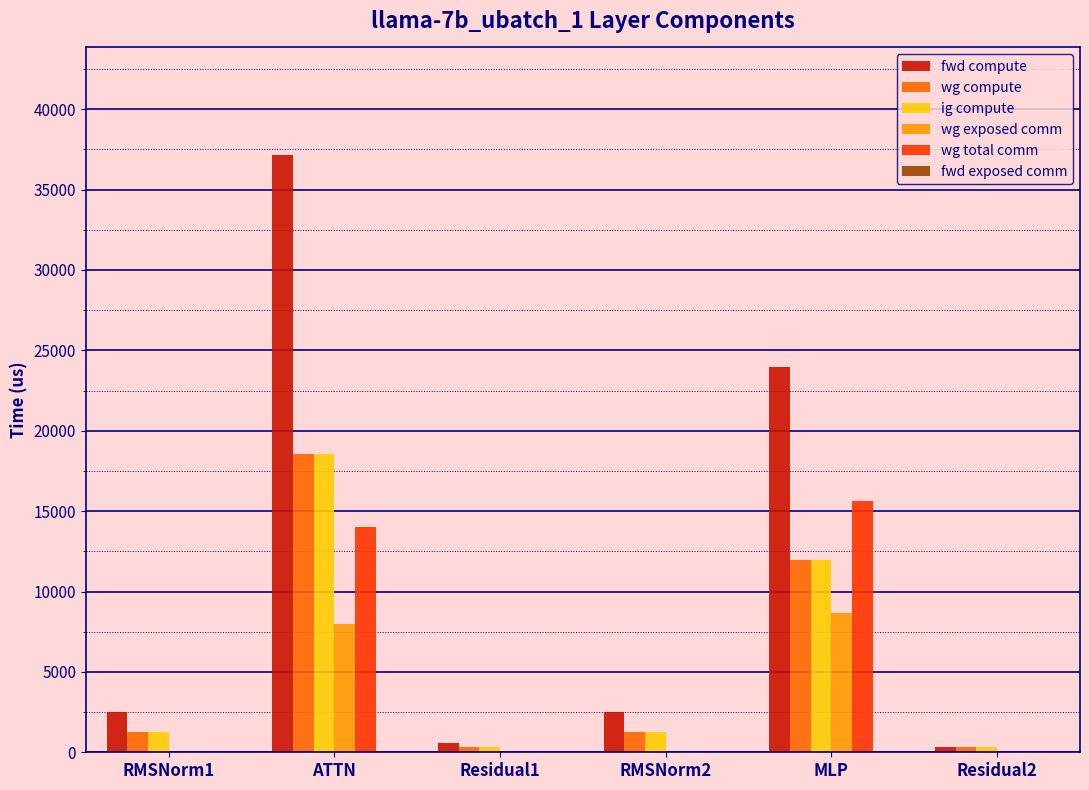

What is the sum of all wg exposed comm values?

16638.5